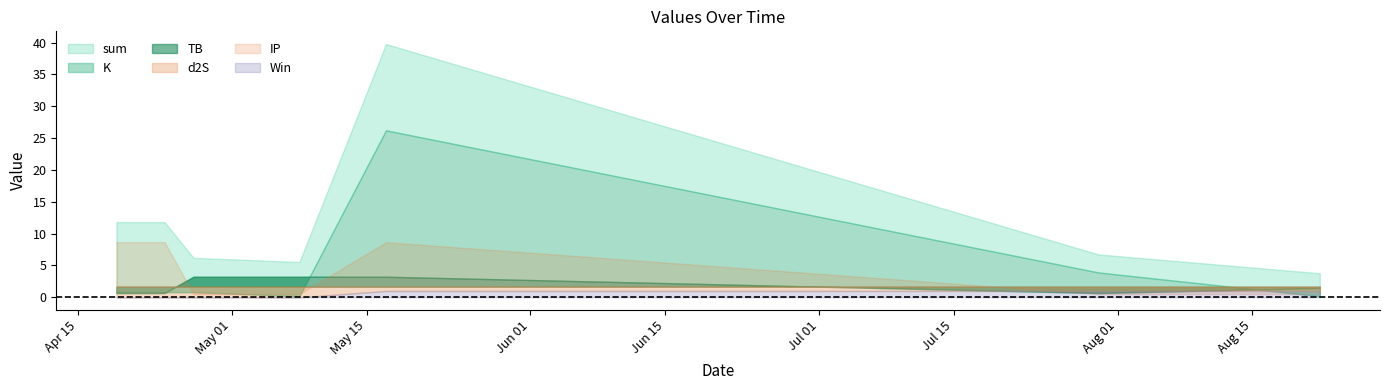

Read the TB value at 2024-05-17.

3.2